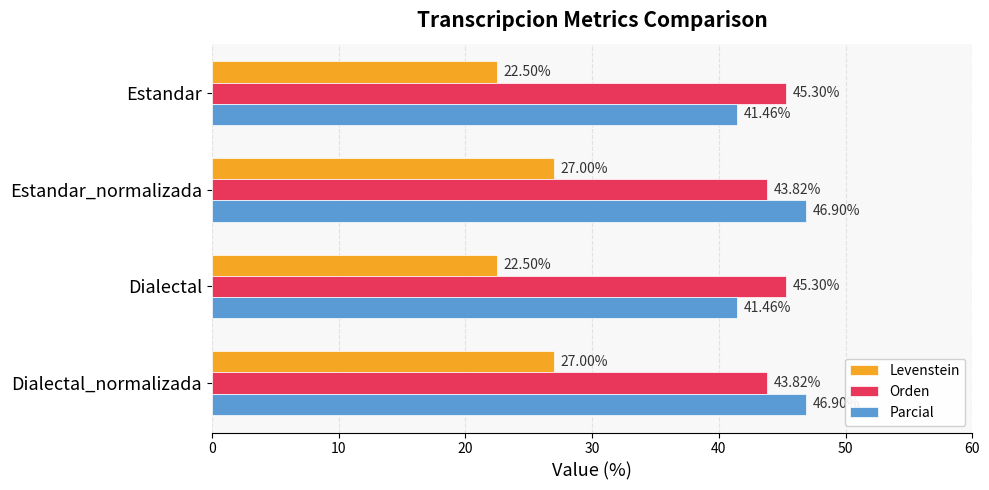

Rank the series at Dialectal_normalizada from highest to lowest value.

Parcial, Orden, Levenstein